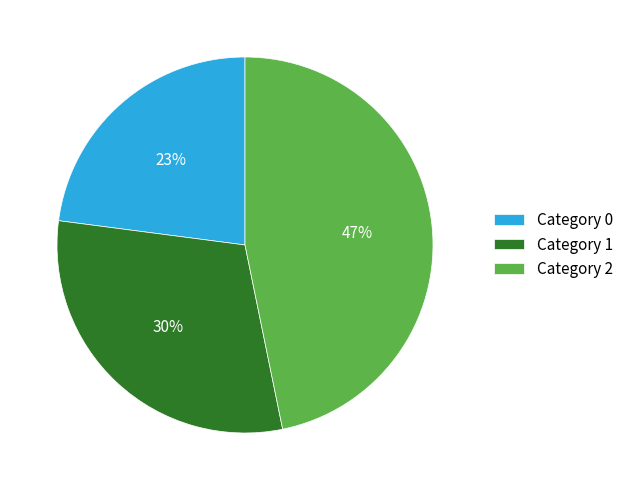

To the nearest percent, what is the difference between the largest and smallest slice percentages?

24%